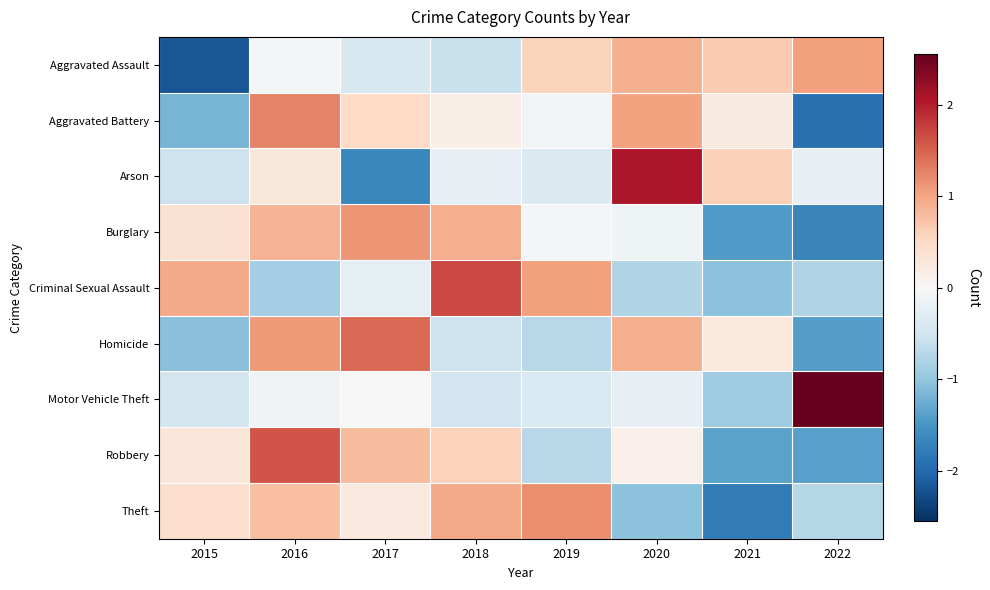

At how many categories does at least one series exceed 0?

8